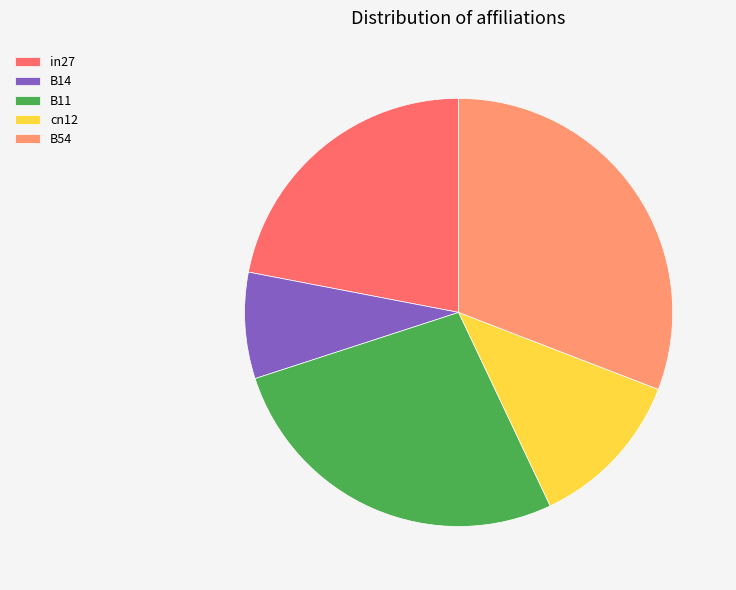

What is the largest slice in the pie chart?

B54